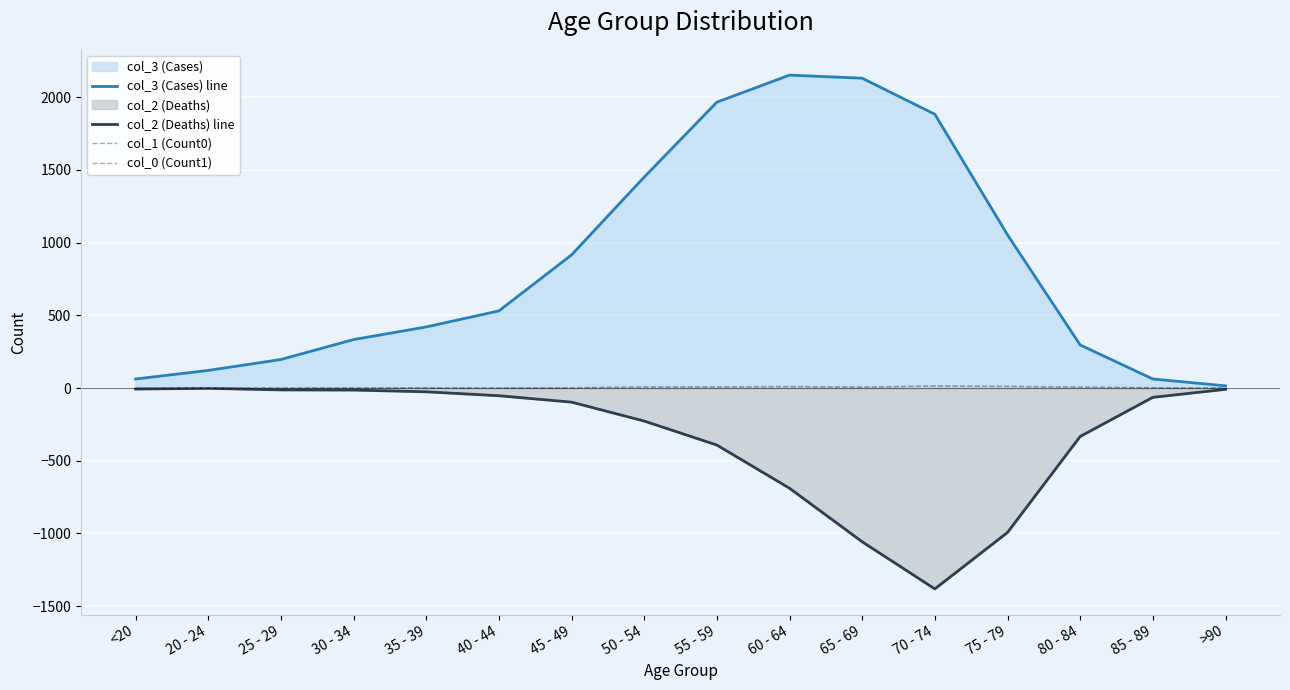

Which series has the largest total across all categories?

col_3 (Cases) line